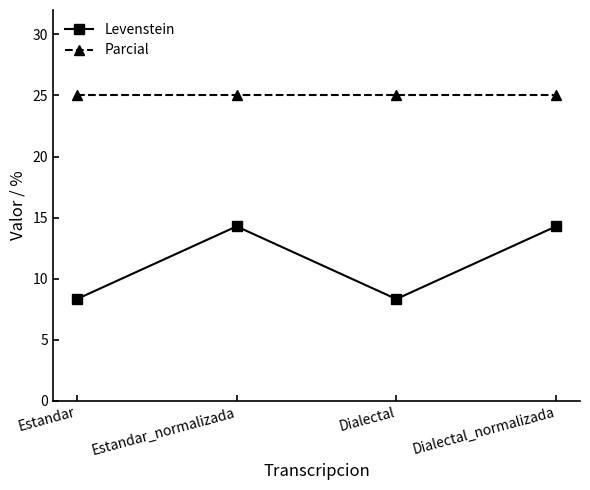

What is the label of the 1st point from the left?

Estandar